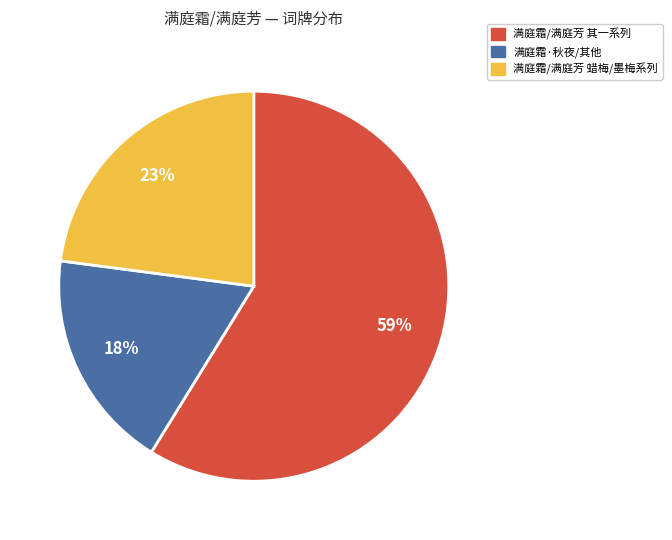

Is it true that 满庭霜/满庭芳 其一系列 is 59% of the pie?

True